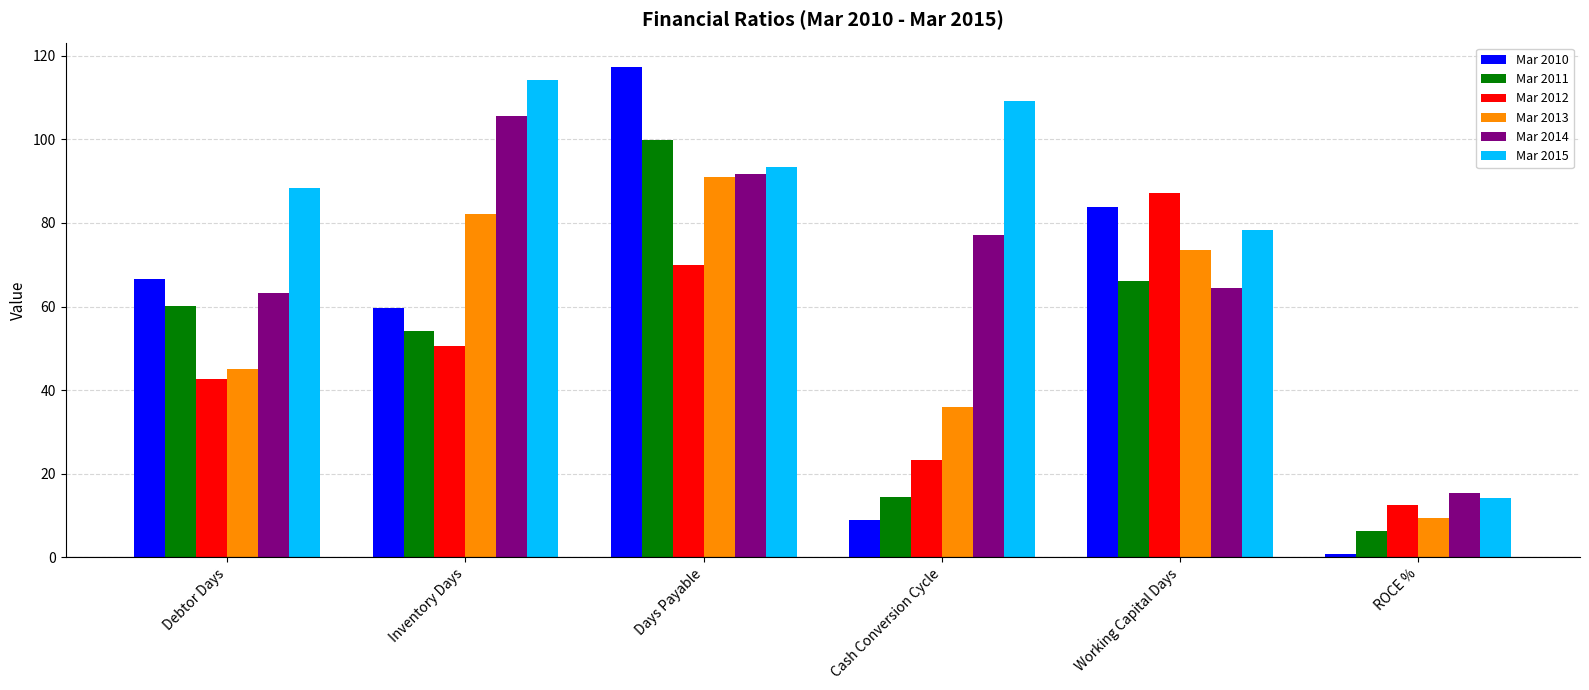

What is the value of the Mar 2011 bar at the 3rd from the left?

99.9